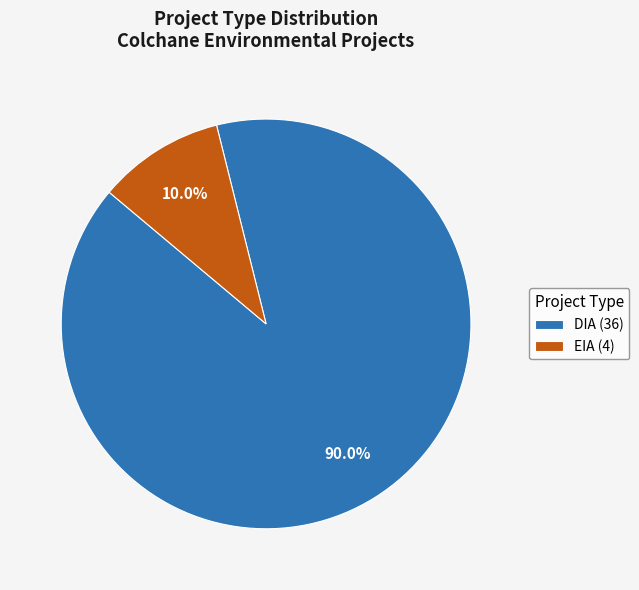

Is there any slice that represents more than half of the pie?

Yes